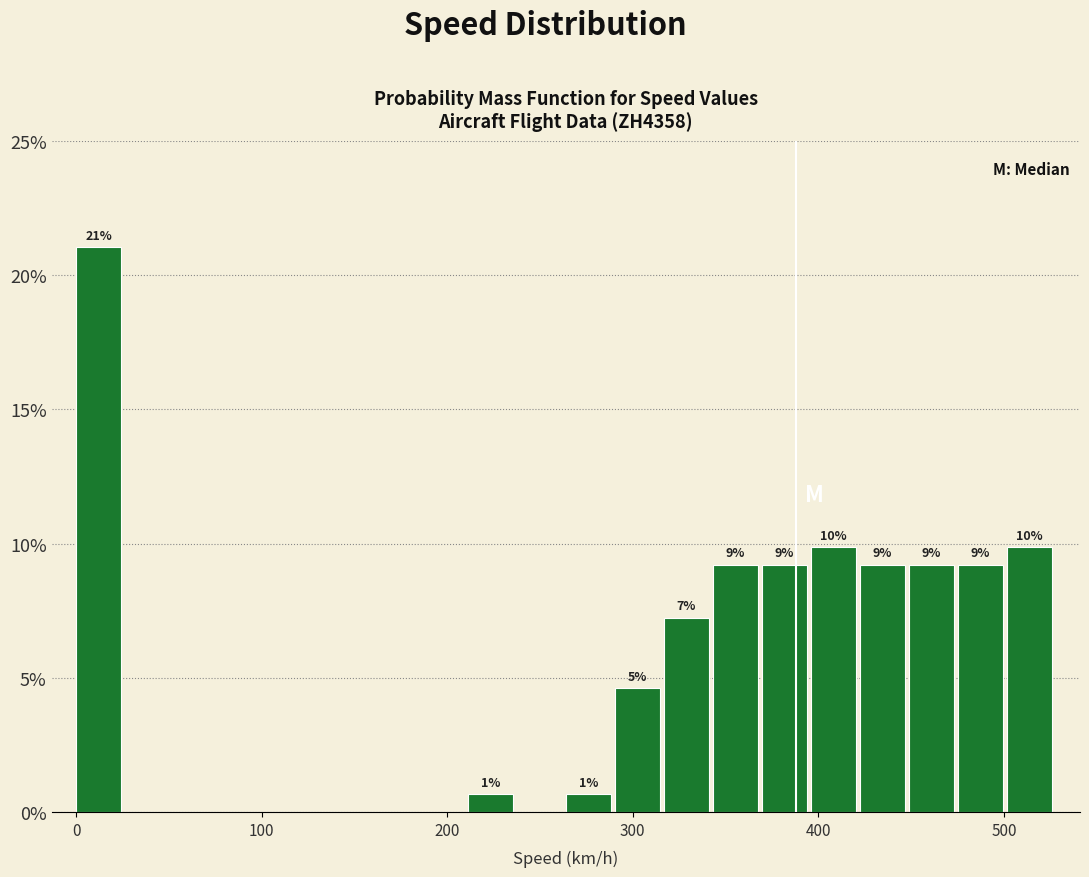

Around what value on the x-axis is the tallest bar? Give the approximate position of its centre, as read against the axis.

10